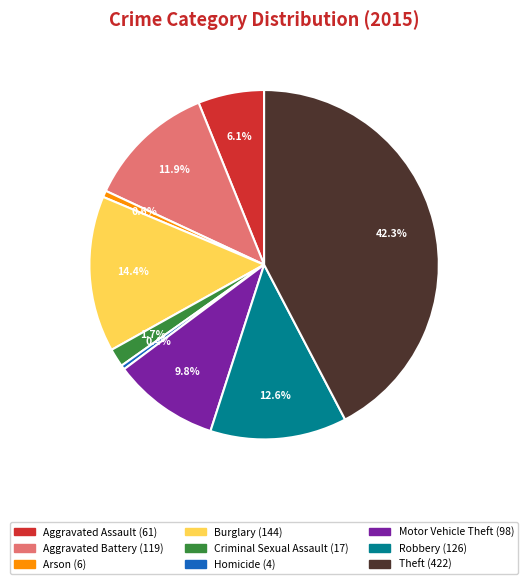

Is it true that Motor Vehicle Theft is 1% of the pie?

False